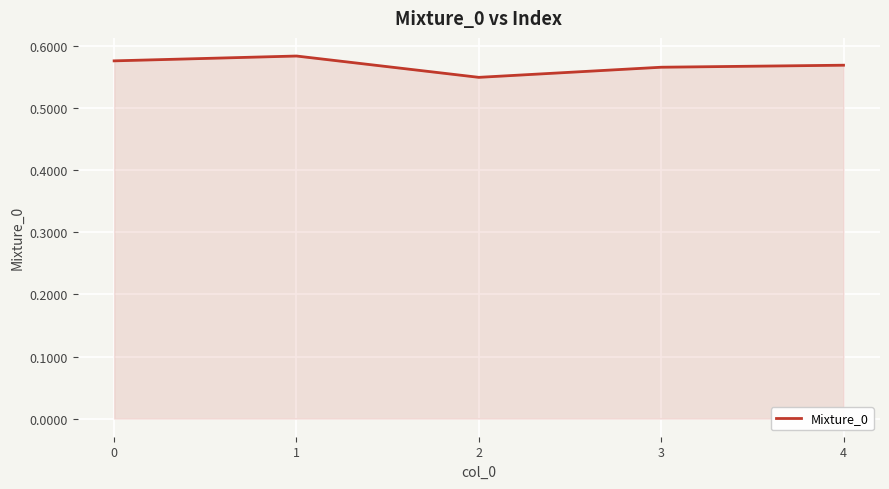

How many lines are shown in the chart?

1